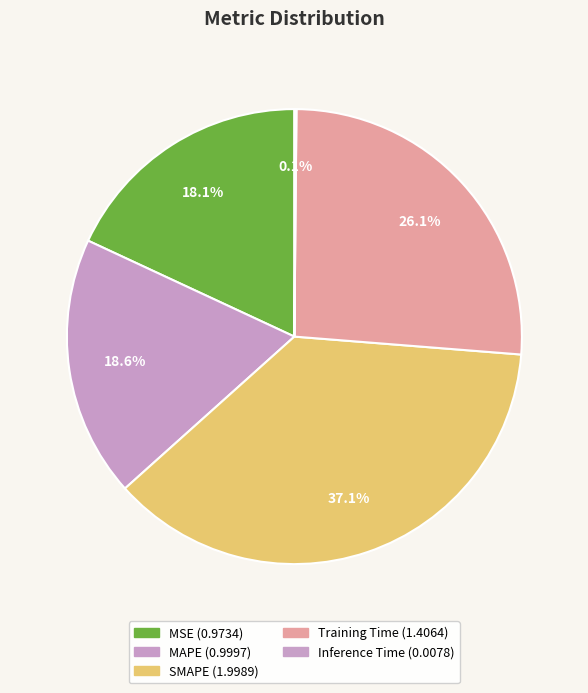

What is the change in value from MSE to Training Time?

+0.4